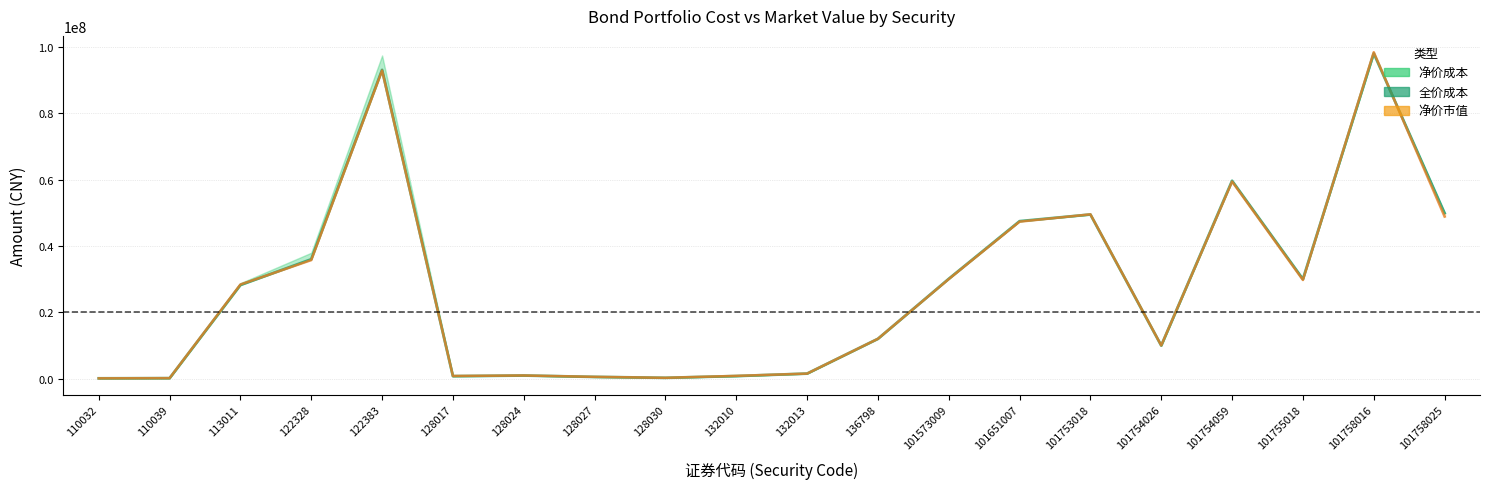

At which label is 净价市值 closest to 49234777?

101753018